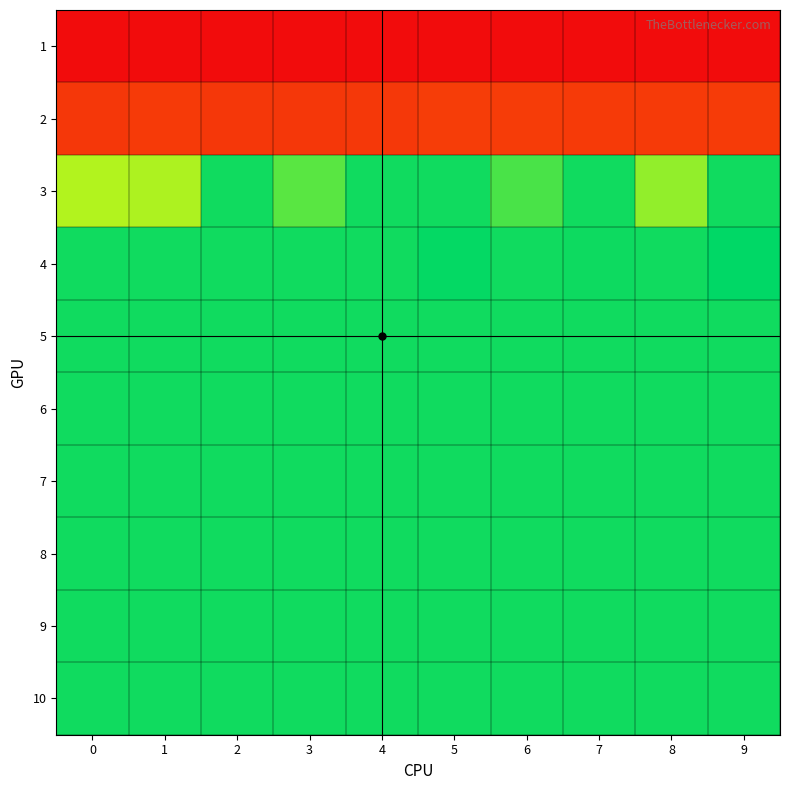

What is the maximum value shown in the chart?

3158